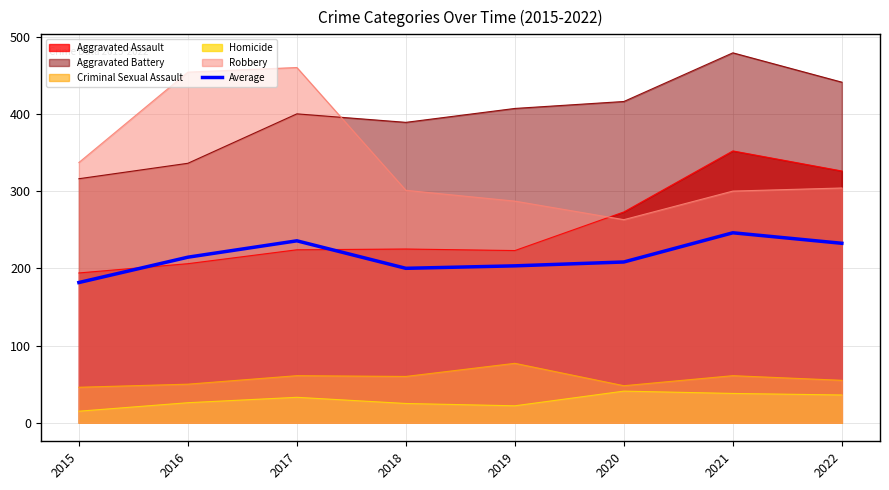

What is the spread (max minus min) of values at 2018?

364.0